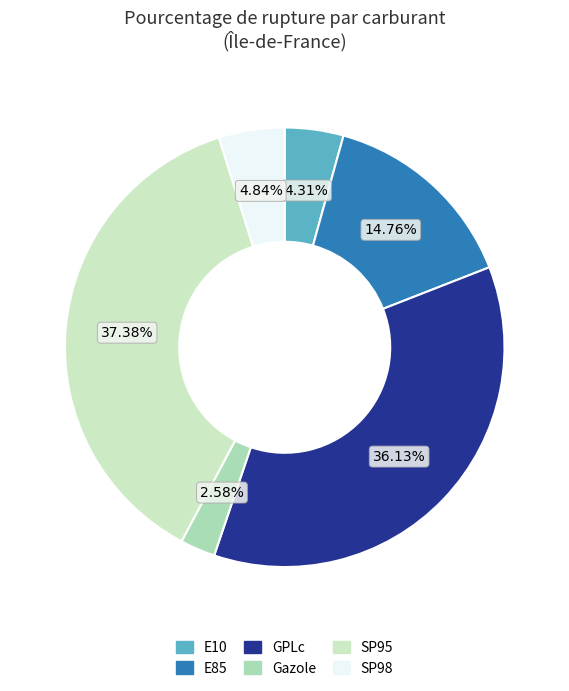

Is E10 the majority of the pie?

No